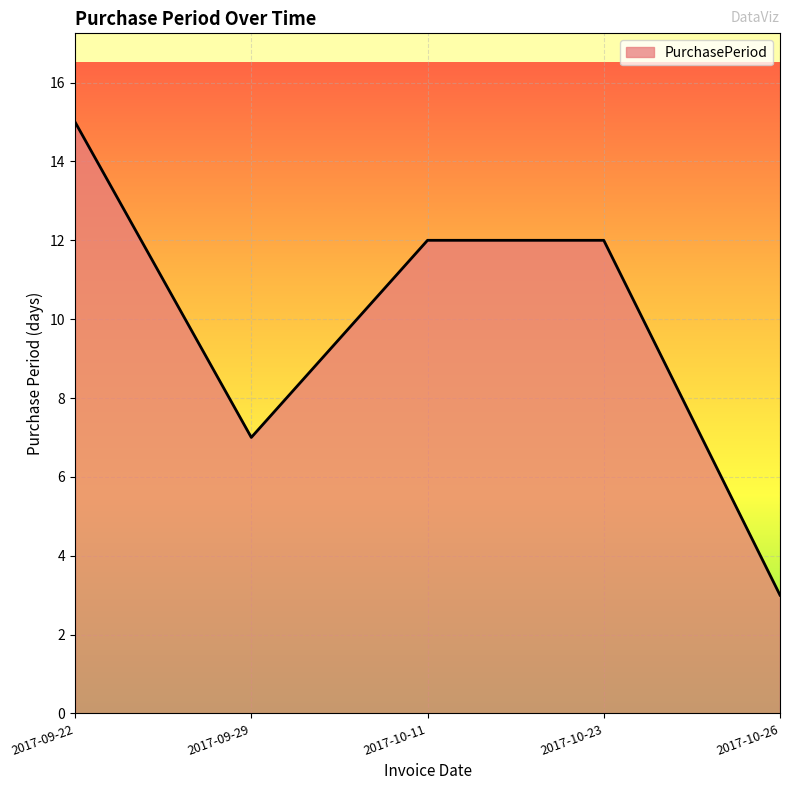

True or false: the data shows 12 at 2017-10-23.

True